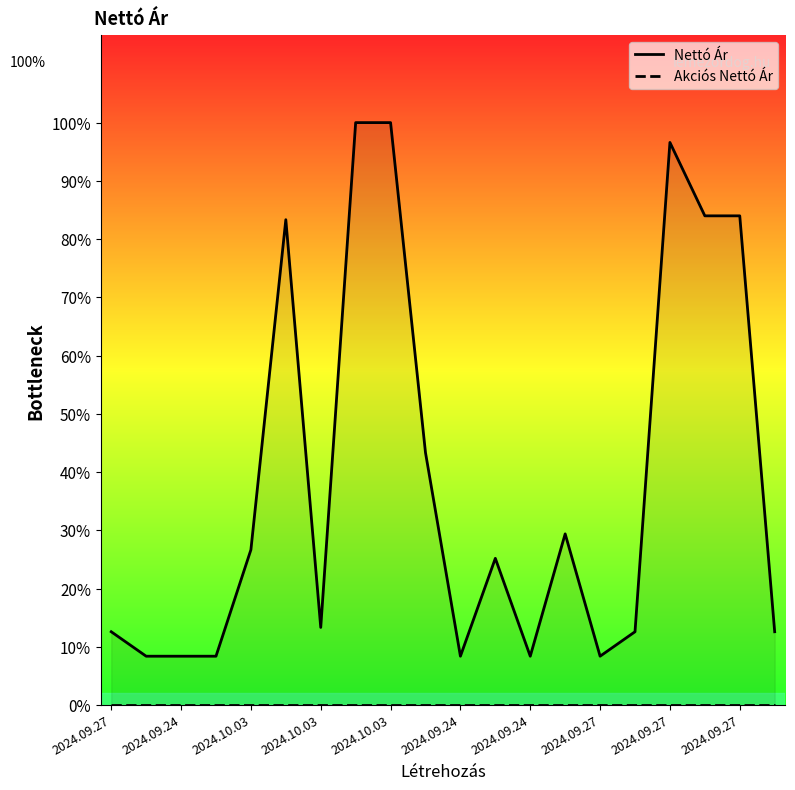

Which category has the lowest value in the Akciós Nettó Ár series?

2024.09.27